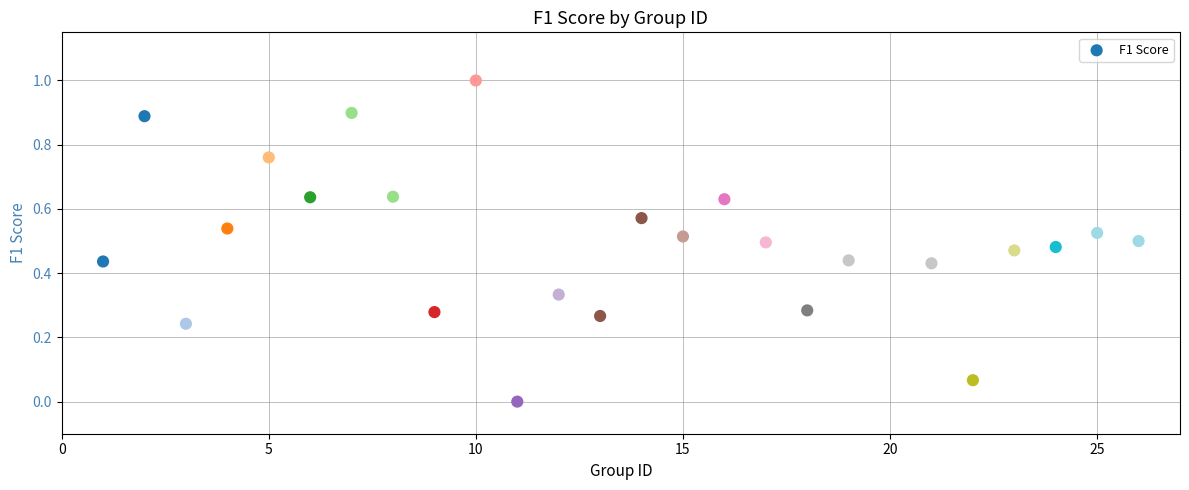

What is the range of X values (max minus min)?

25.0